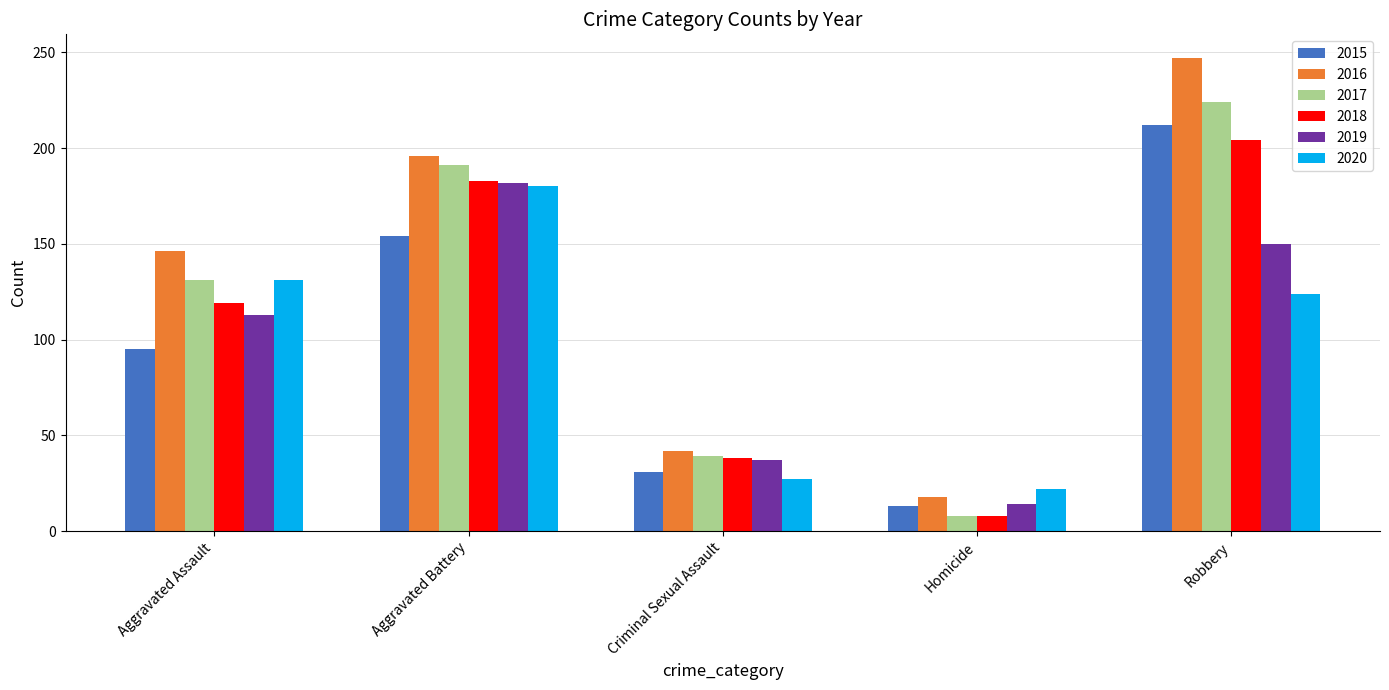

At which label does 2018 reach its peak?

Robbery